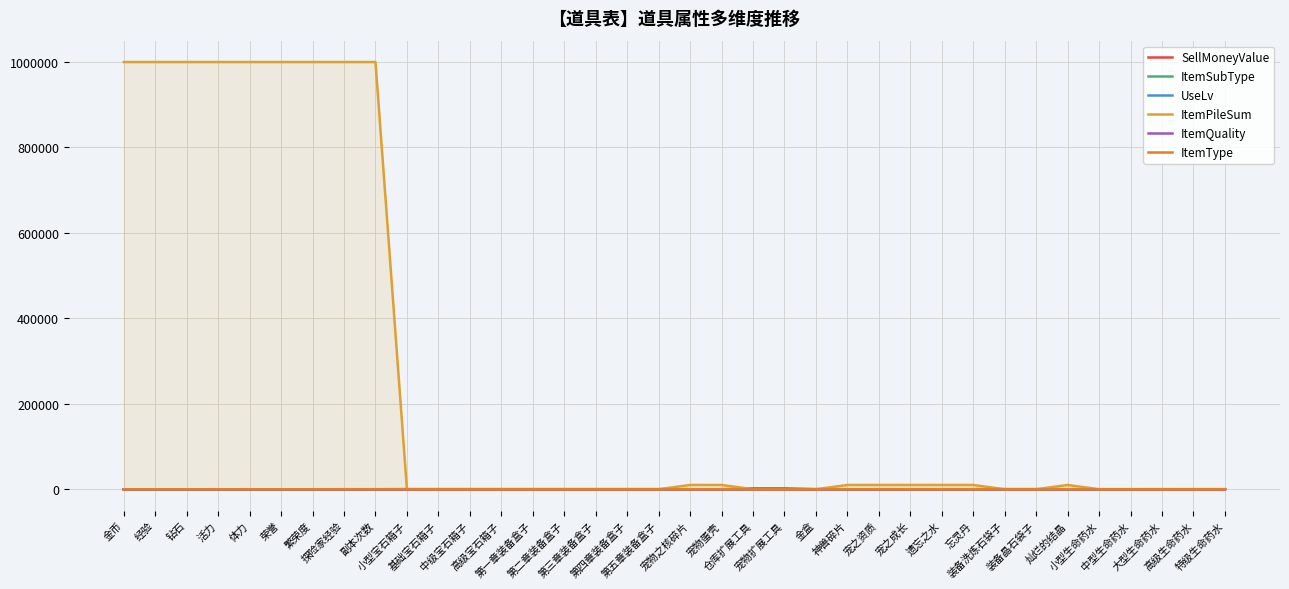

What is the difference between the highest and lowest values at 灿烂的结晶?

9999